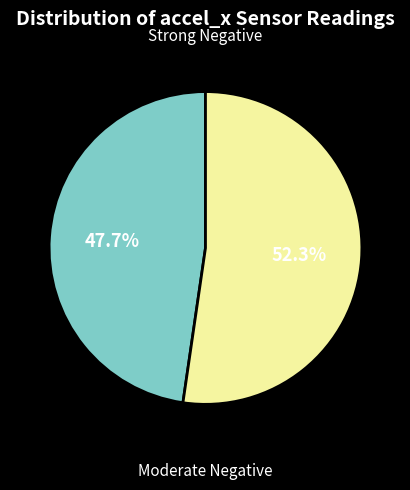

Is there any slice that represents more than half of the pie?

Yes